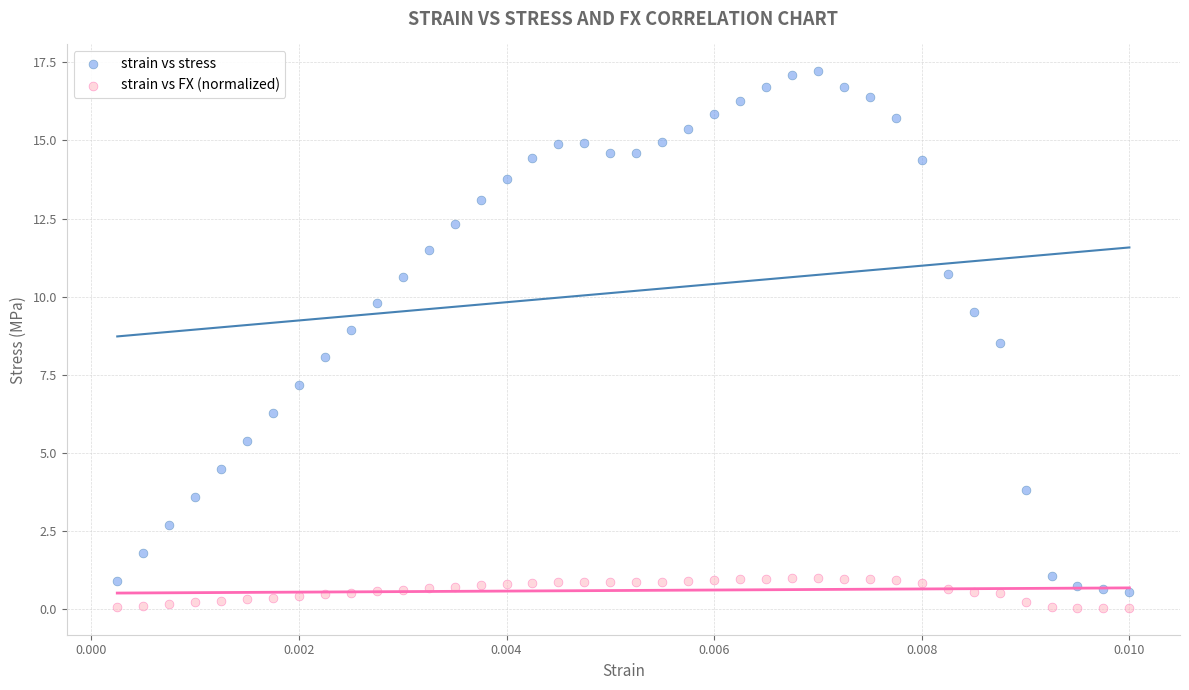

Which series contains the lowest Y value?

strain vs FX (normalized)